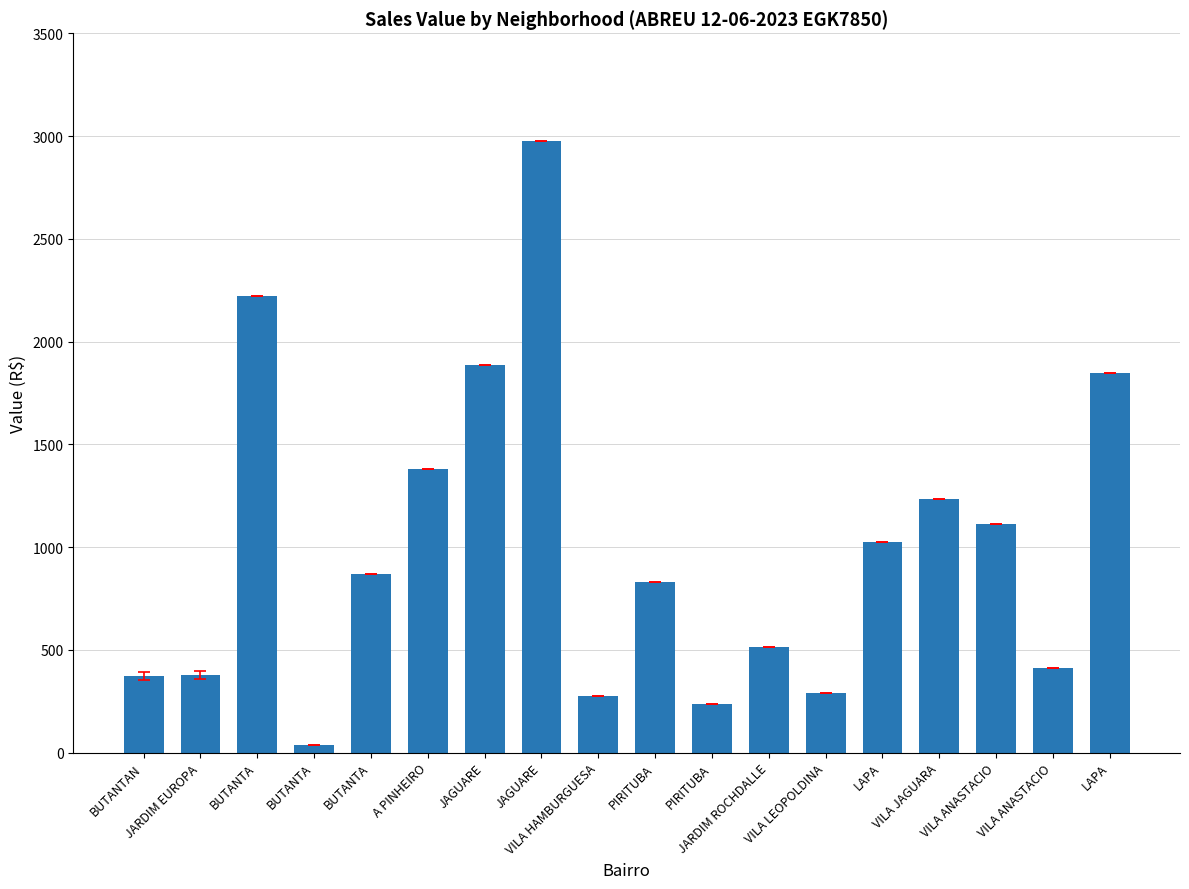

What is the smallest value displayed?

37.8